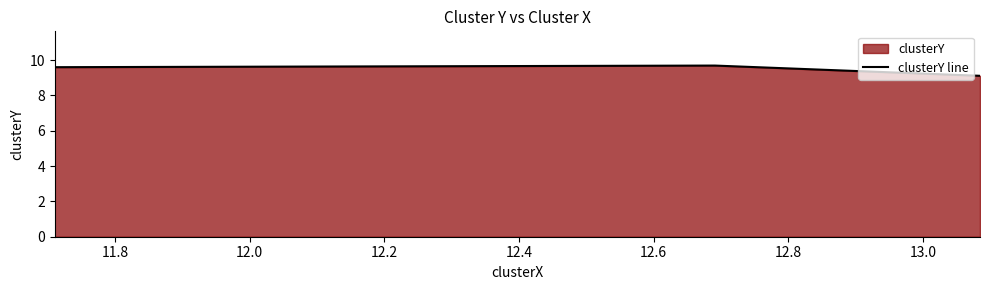

What is the difference between the maximum and minimum values?

0.6